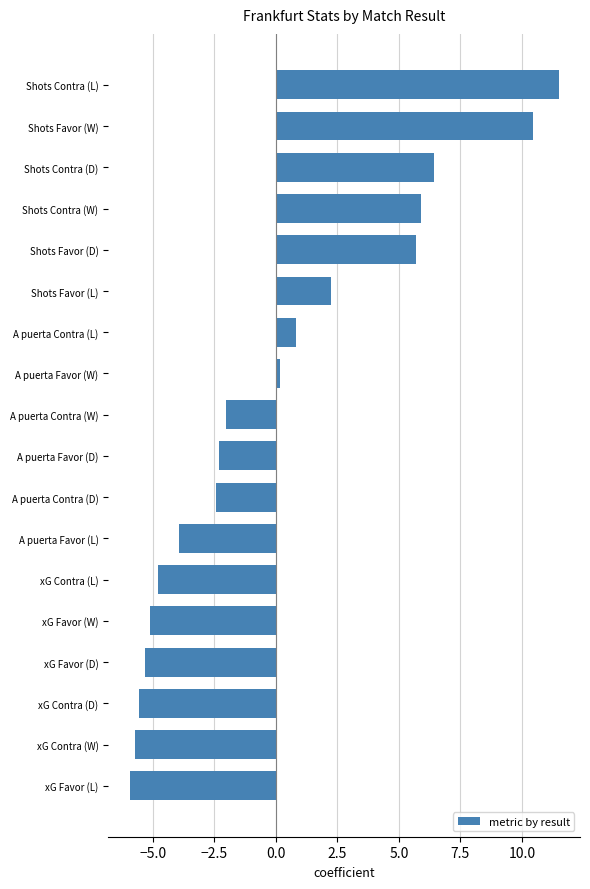

Does the chart contain stacked bars?

No